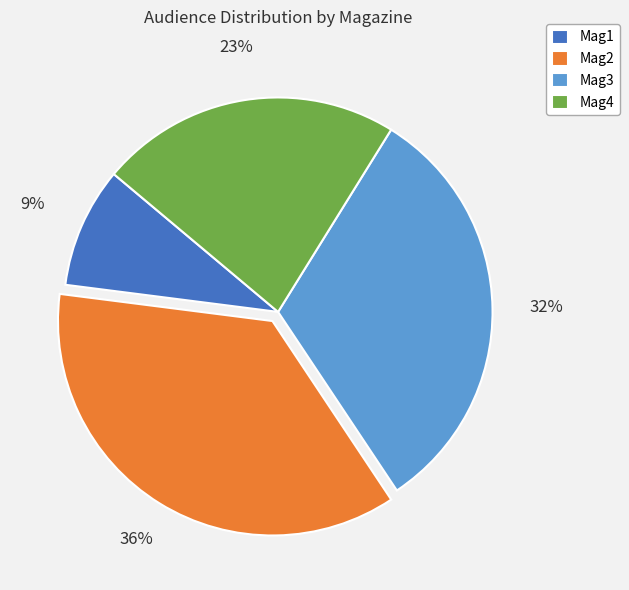

To the nearest percent, what portion does Mag1 represent?

9%